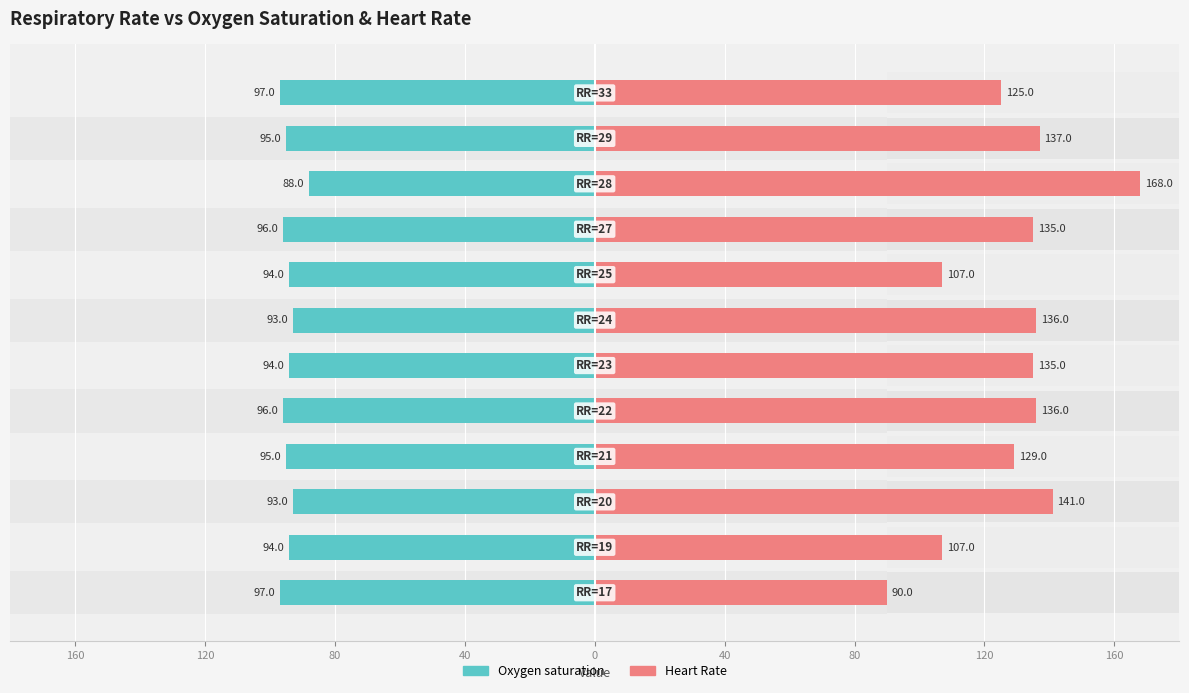

How many series are shown in this chart?

2